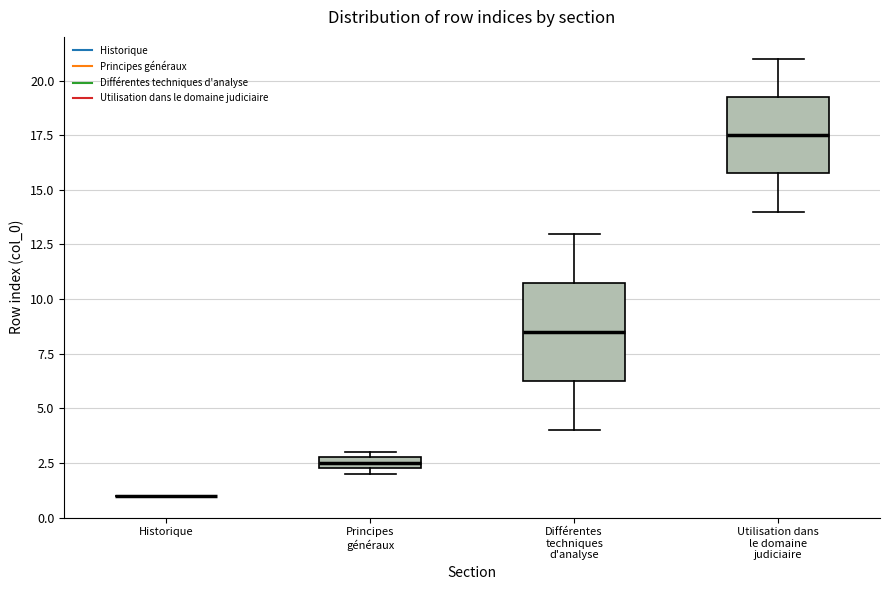

Which box is the tallest, from its lower edge to its upper edge?

Différentes techniques d'analyse